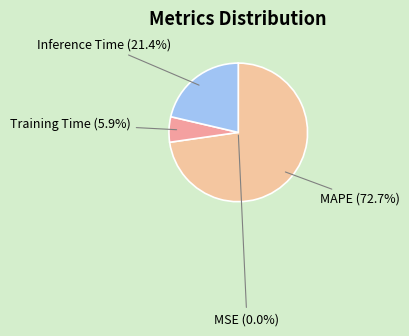

What percentage is NOT represented by MSE?

100.0%